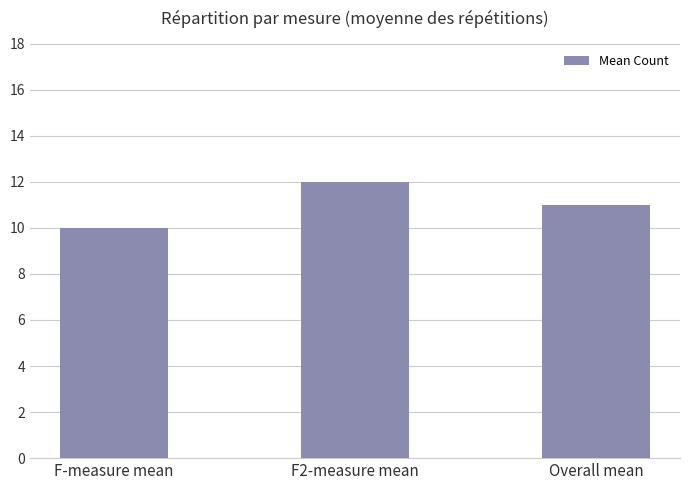

Which label corresponds to the smallest value in the chart?

F-measure mean